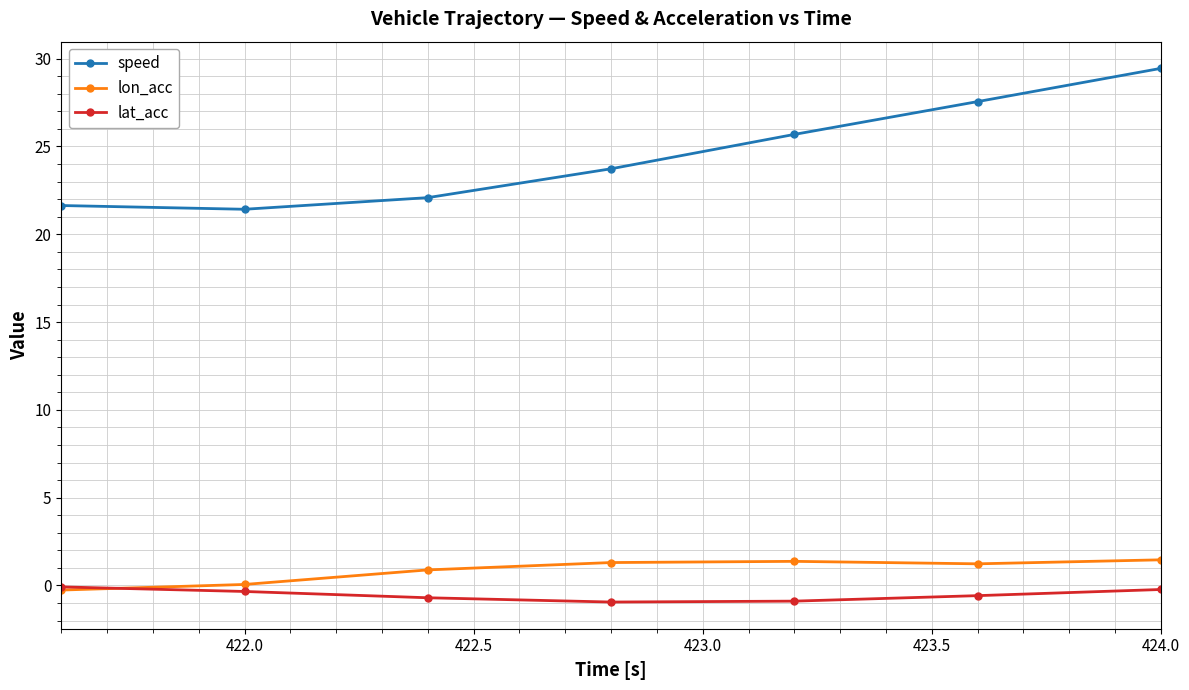

Does the chart display data point markers on the line(s)?

Yes